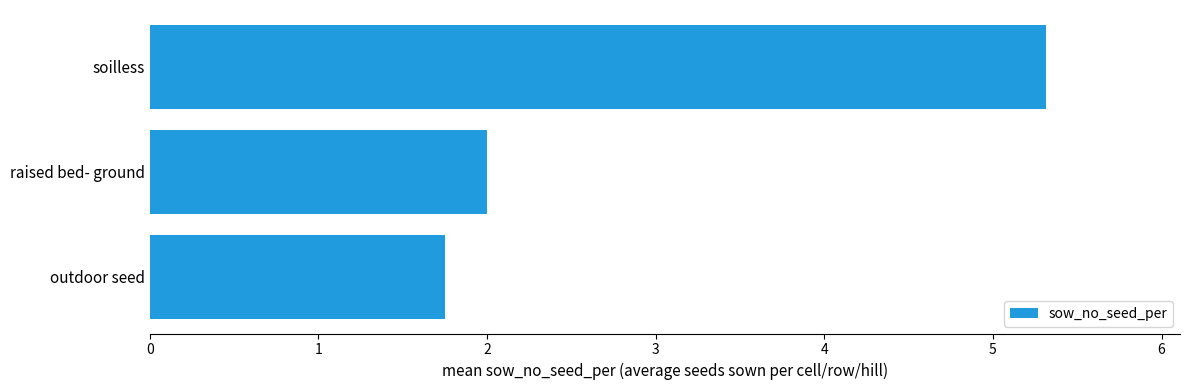

Rank the categories by value from highest to lowest.

soilless, raised bed- ground, outdoor seed